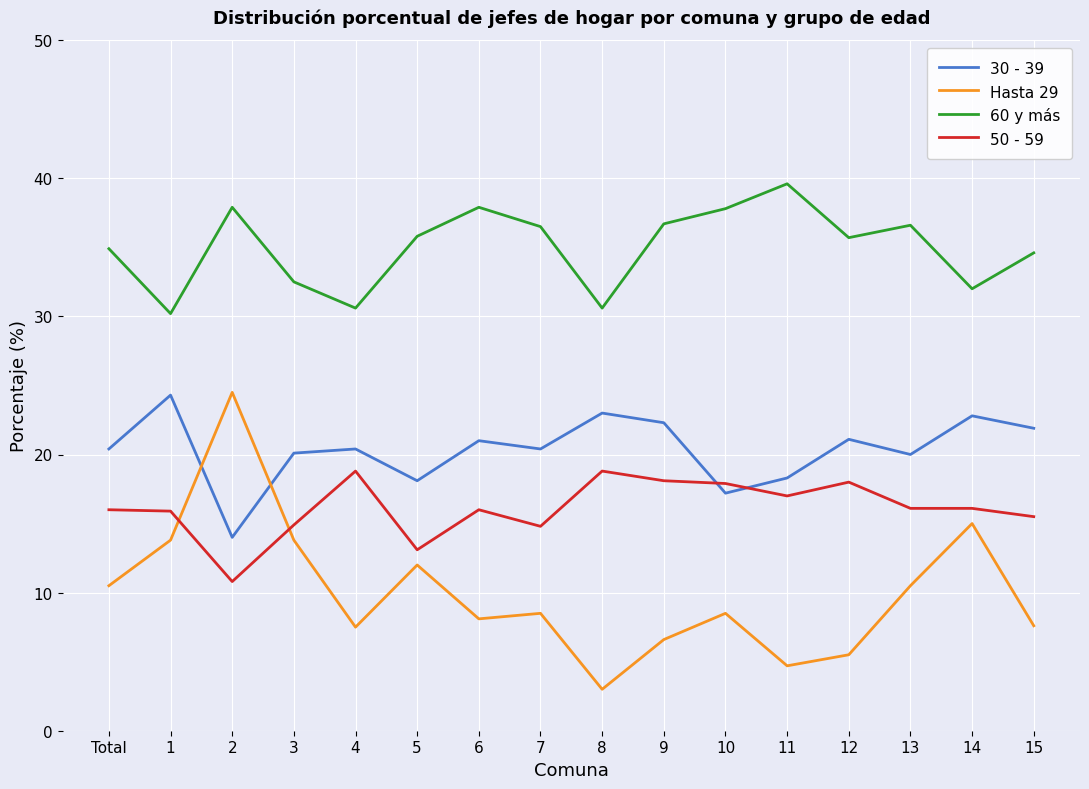

At 11, list the series in order from smallest to largest.

Hasta 29, 50 - 59, 30 - 39, 60 y más